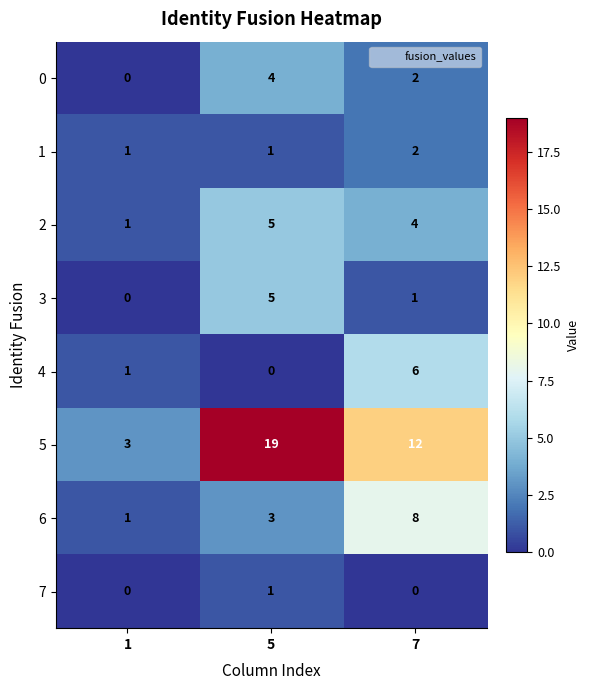

What is the difference between the maximum and second lowest values in the 4 series?

5